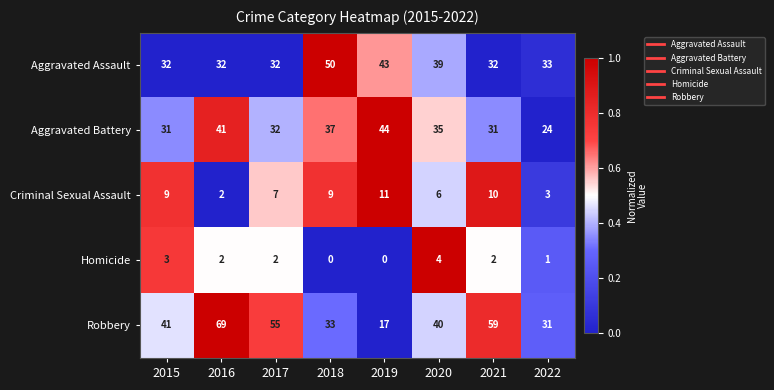

What is the maximum value for Homicide?

4